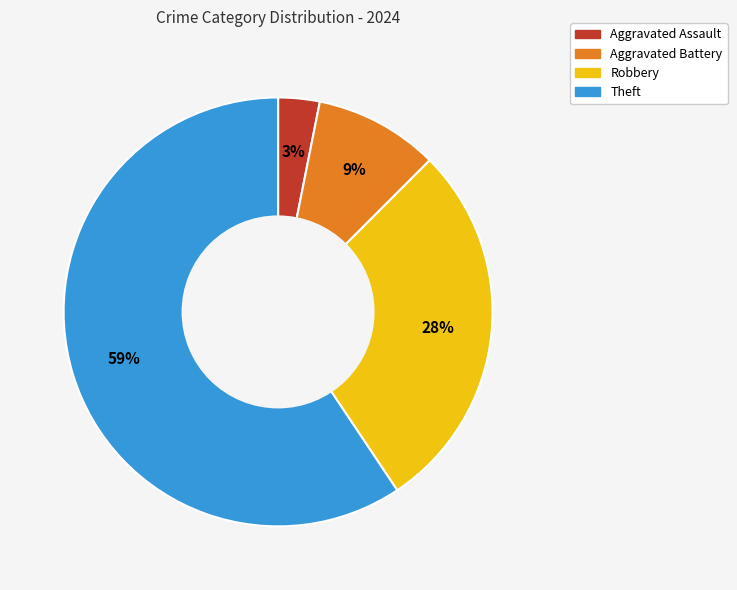

Combined, do Aggravated Assault and Aggravated Battery account for over 50%?

No